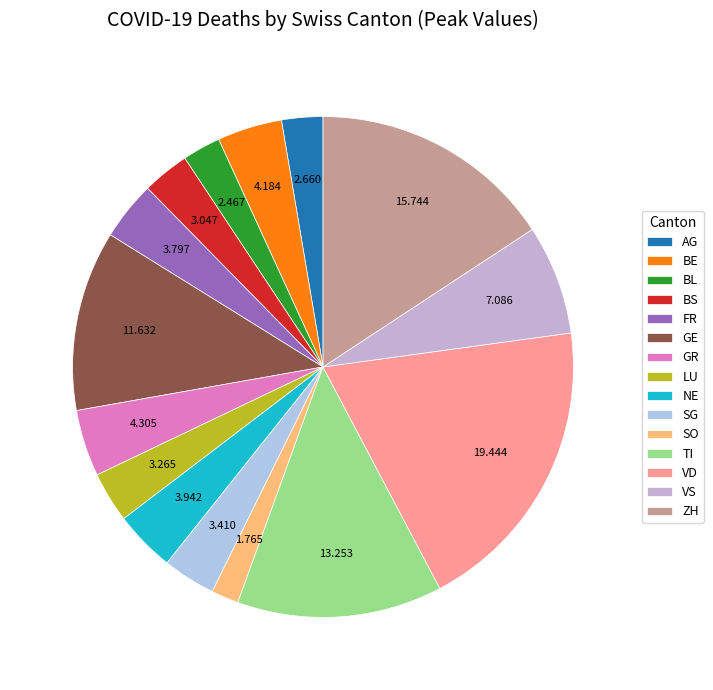

What percentage do GR and TI together represent?

17.6%